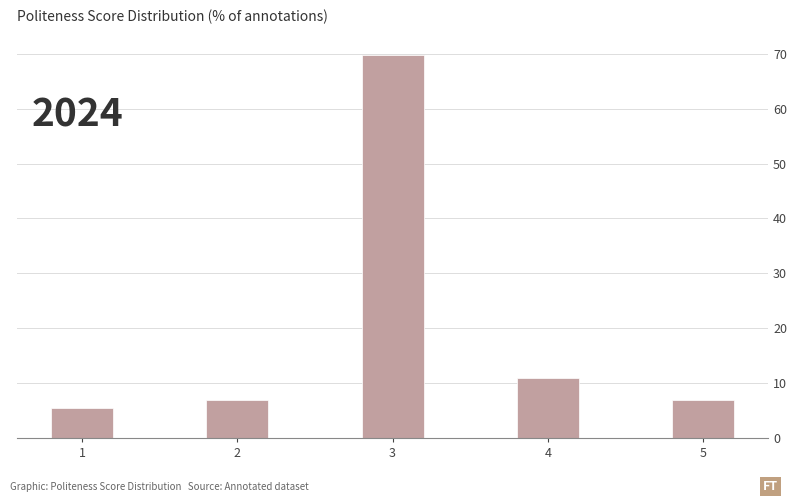

Reading right to left, what are all the values shown in this chart?

6.8	11.0	69.9	6.8	5.5